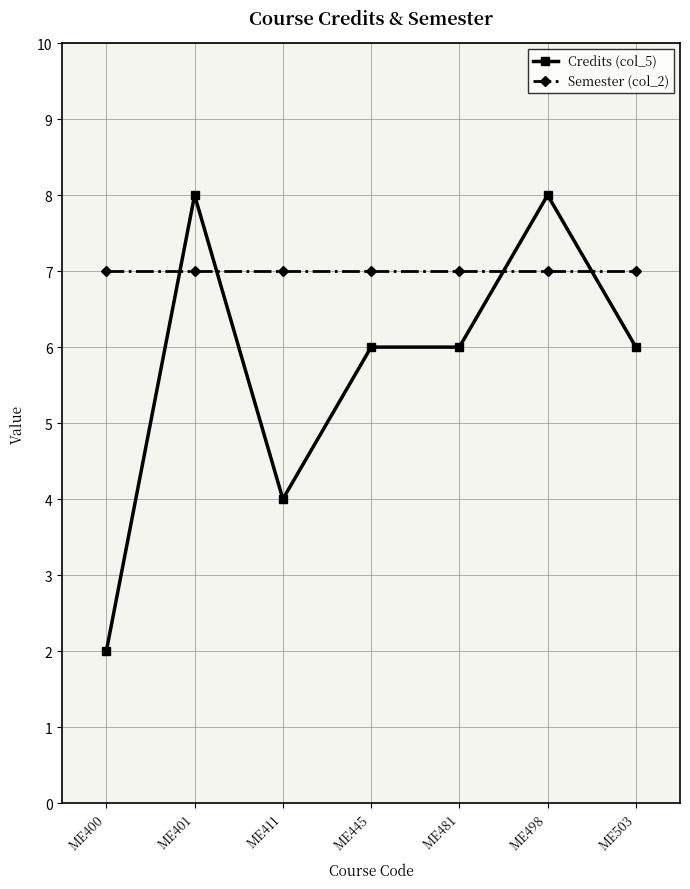

Rank the series by their average value, from highest to lowest.

Semester (col_2), Credits (col_5)